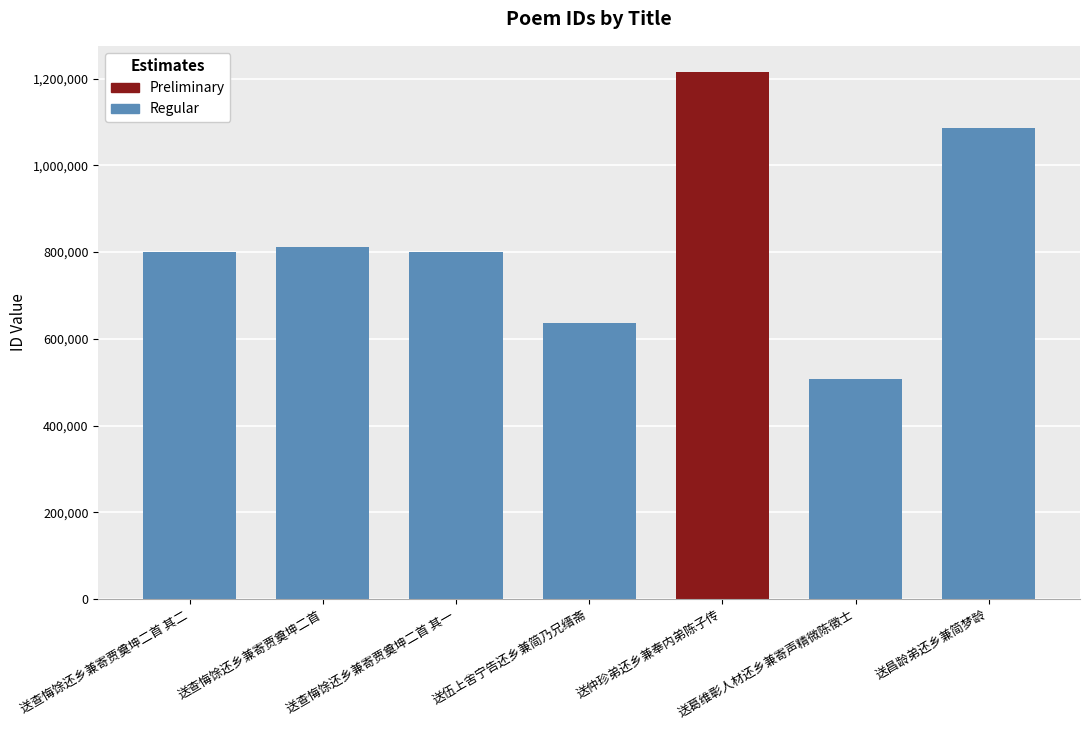

What value does the data have at 送查悔馀还乡兼寄贾奠坤二首 其一?

800645